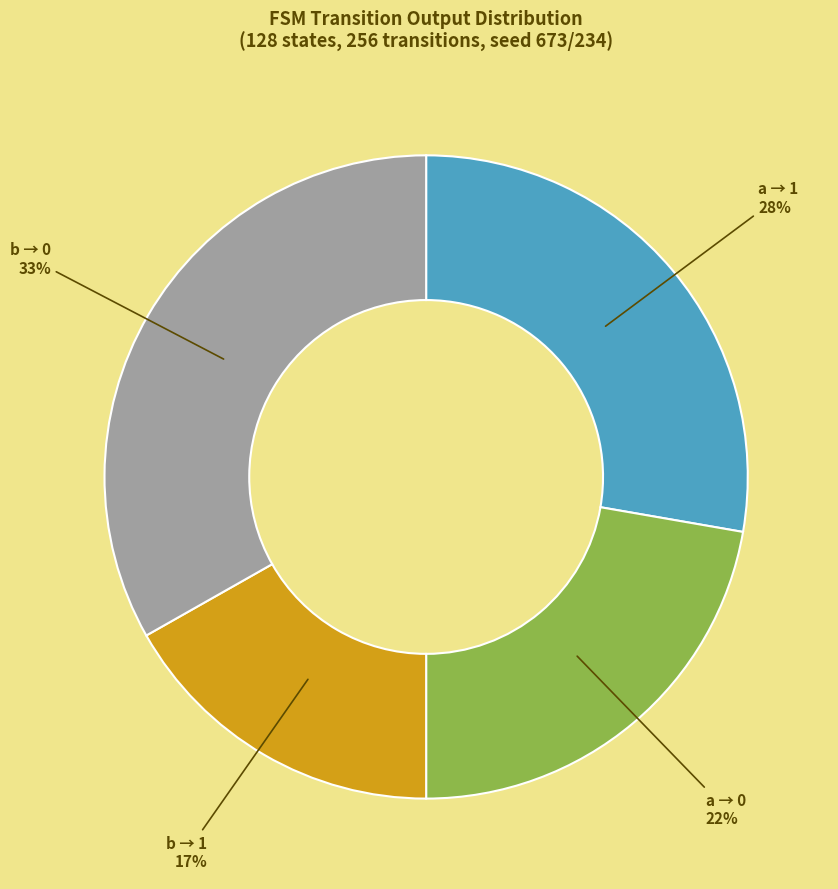

Which slice is the smallest?

b → 1